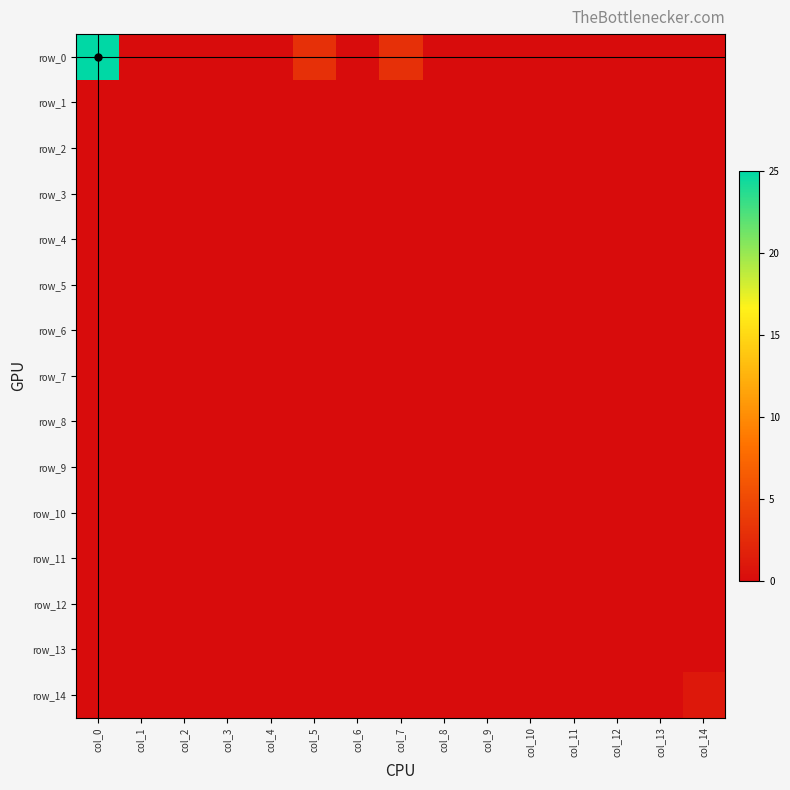

How many data points in row_0 are above 0?

3